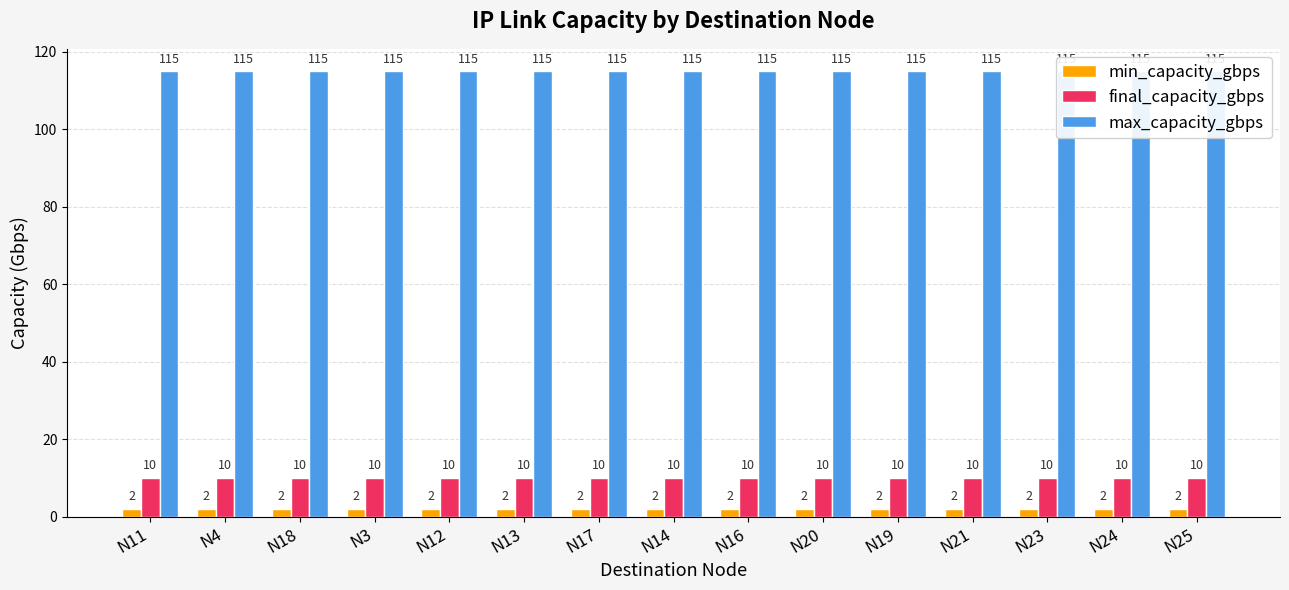

What is the sum of all max_capacity_gbps values?

1725